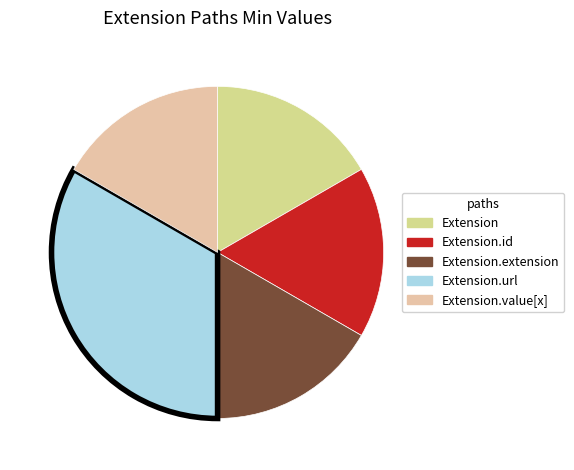

Count the number of slices in the pie.

5